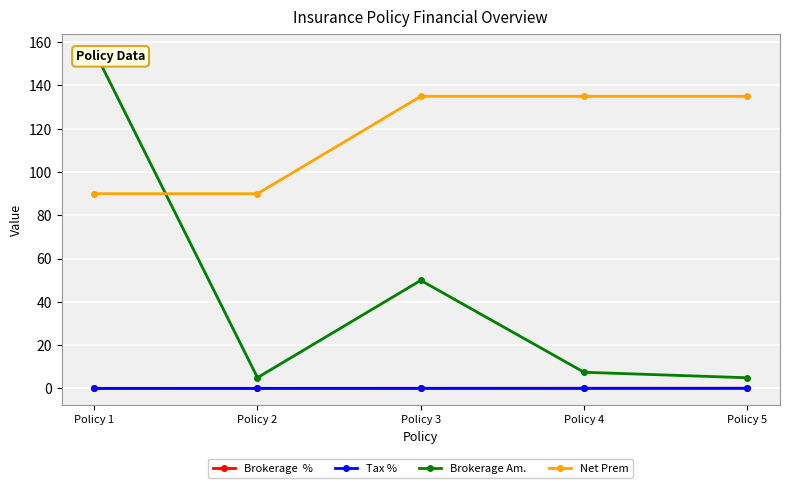

What is the greatest value displayed?

156.1